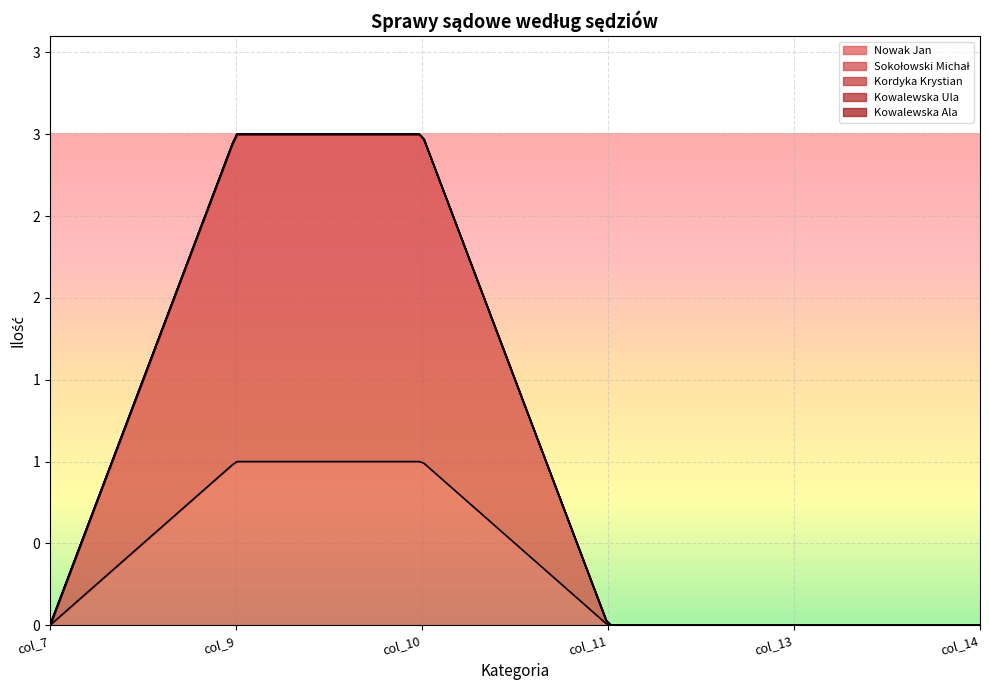

Reading right to left, what are all the values shown in this chart?

Nowak Jan: 0	0	0	1	1	0
Sokołowski Michał: 0	0	0	2	2	0
Kordyka Krystian: 0	0	0	0	0	0
Kowalewska Ula: 0	0	0	0	0	0
Kowalewska Ala: 0	0	0	0	0	0